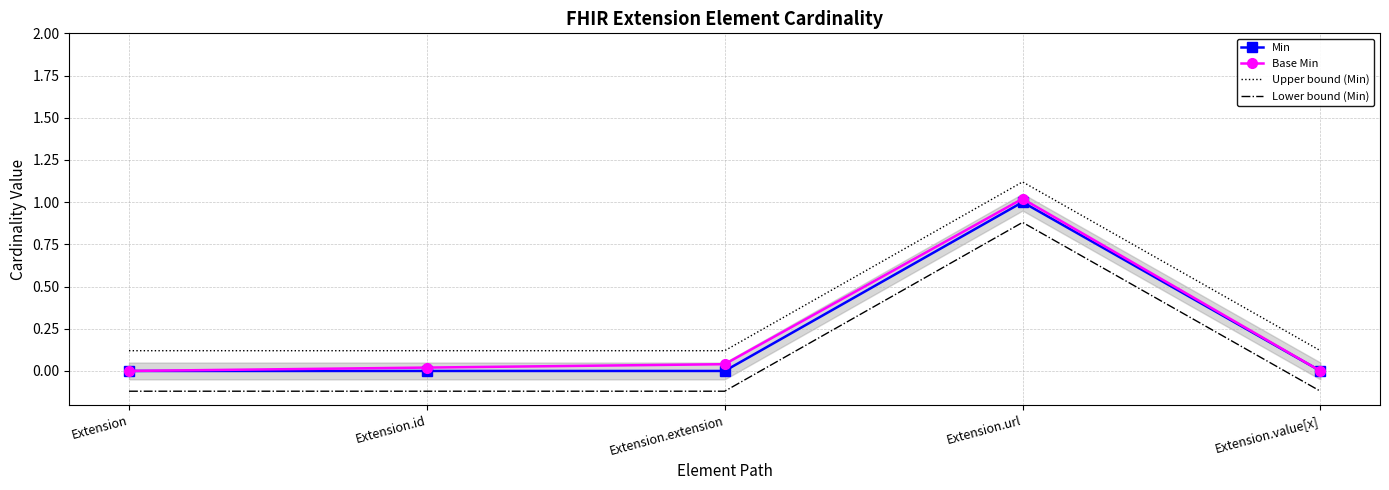

The value of Upper bound (Min) at Extension.value[x] is 0.1. True or false?

True